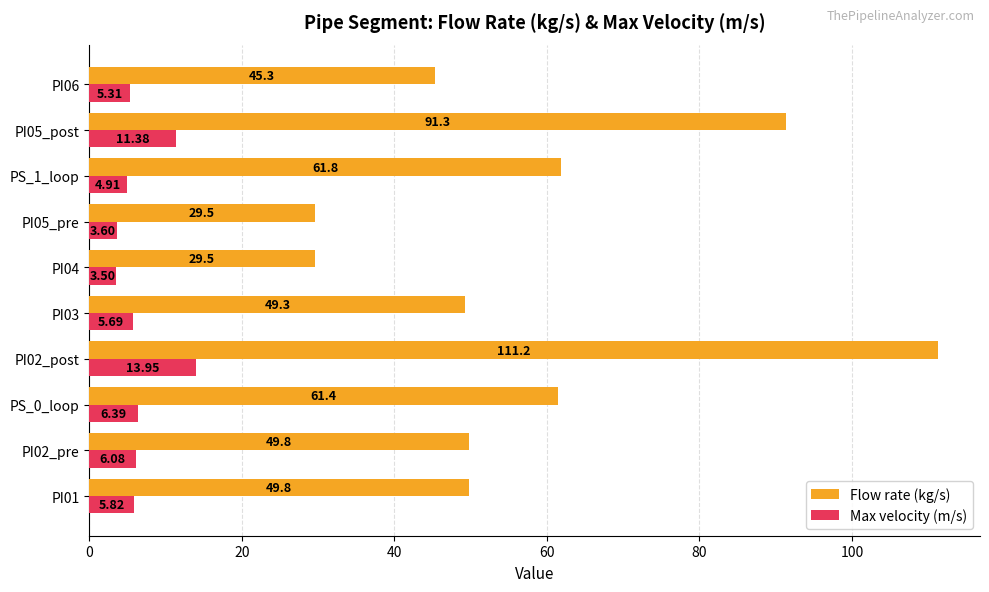

What is the total value across all series at PI04?

33.0